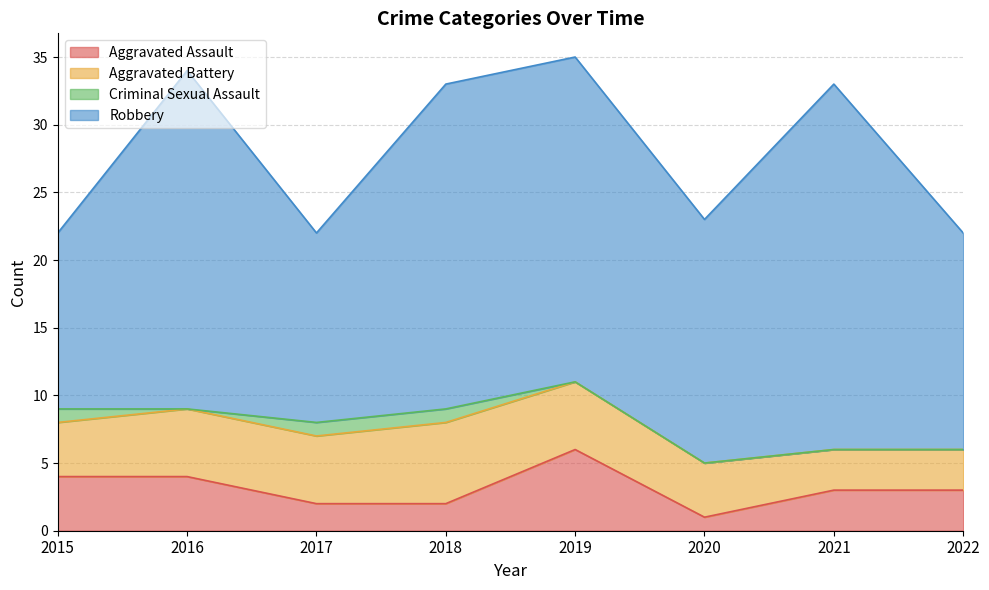

True or false: Robbery has more than 2 points higher than both neighbors.

False